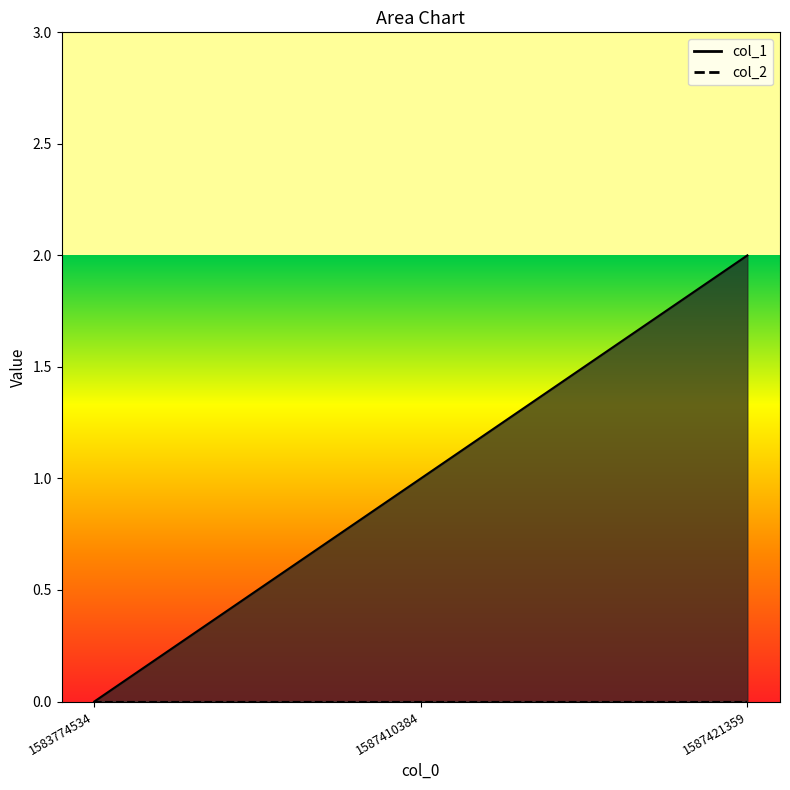

List the labels in order of value, smallest first.

1583774534, 1587410384, 1587421359